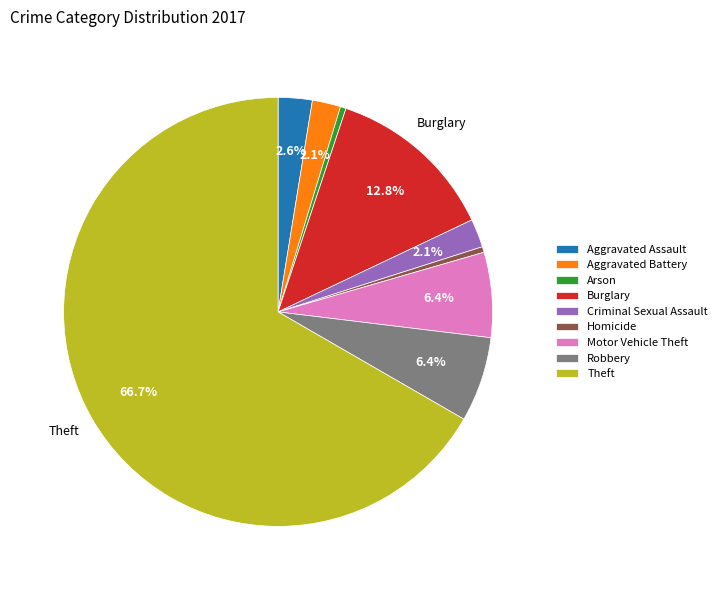

Is there a majority slice in this chart?

Yes